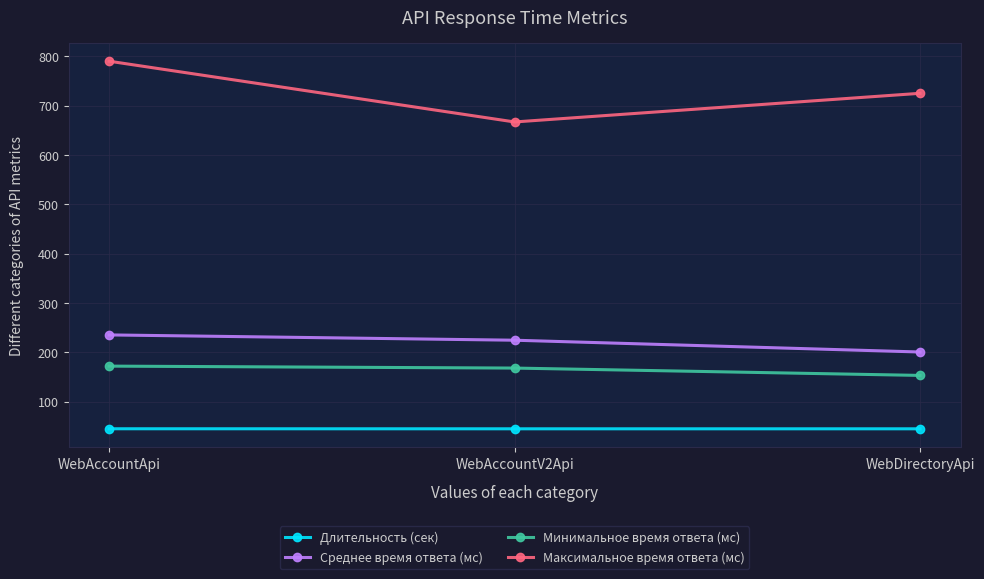

True or false: Длительность (сек) has a value of 44.9 at WebAccountApi.

True